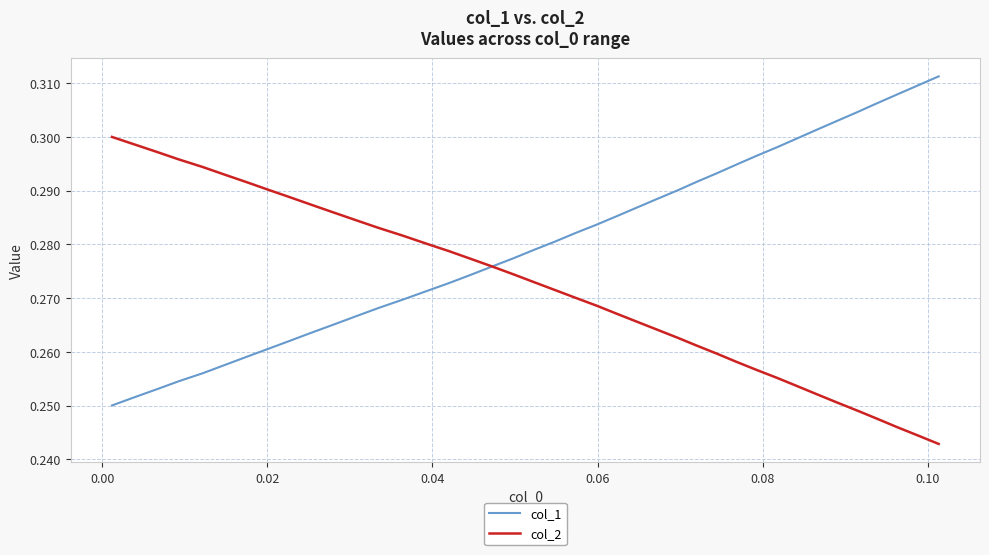

List the series in order of their overall mean, lowest first.

col_2, col_1